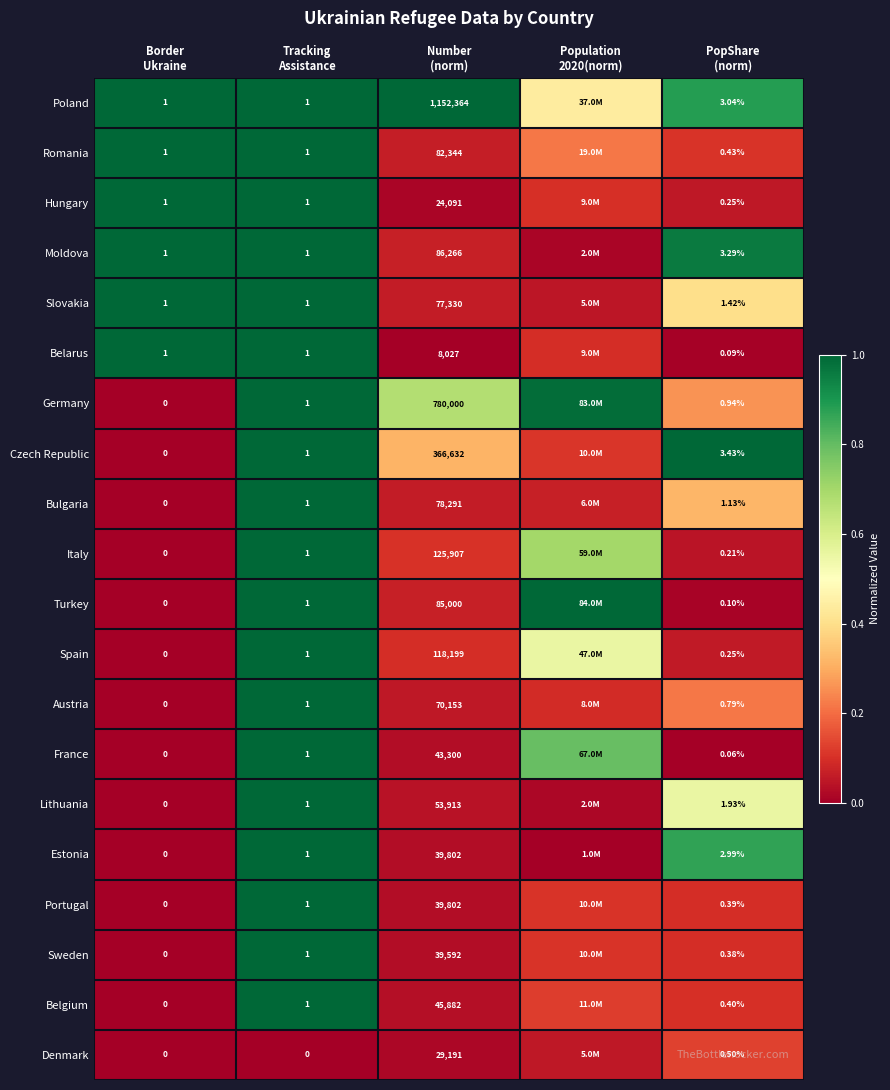

What is the spread (max minus min) of values at Population
2020(norm)?

1.0